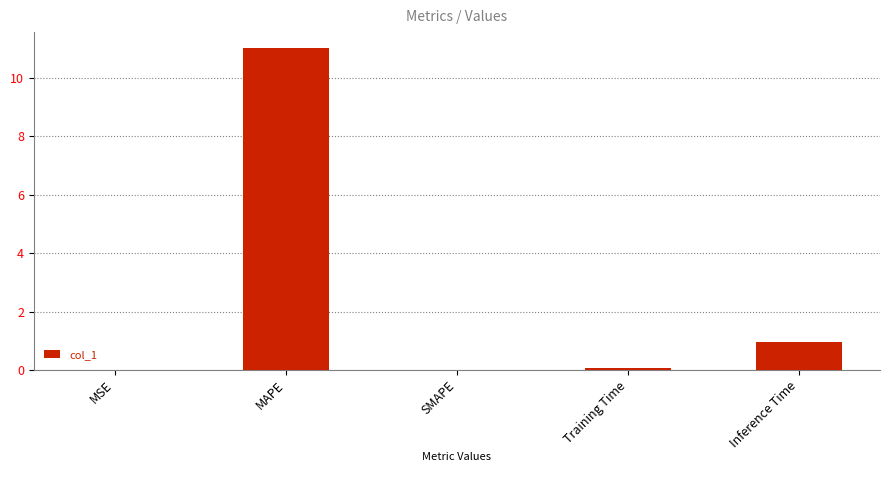

Are the bars grouped side by side (vs. stacked)?

No